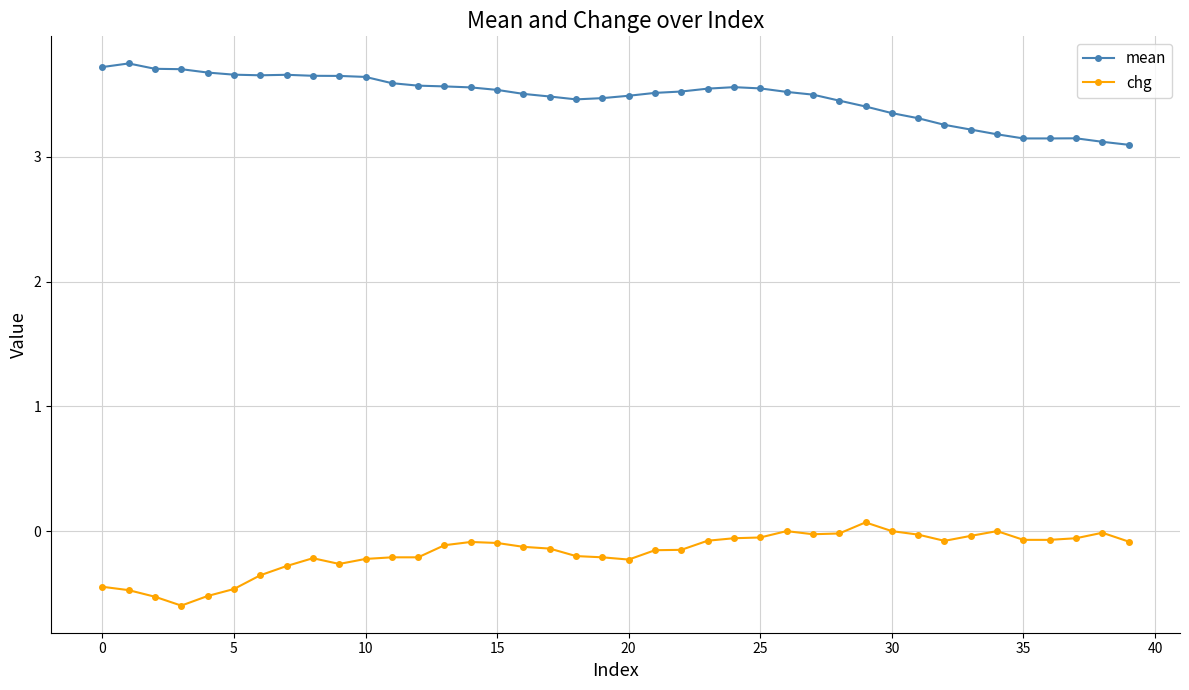

What is the minimum value for chg?

-0.6